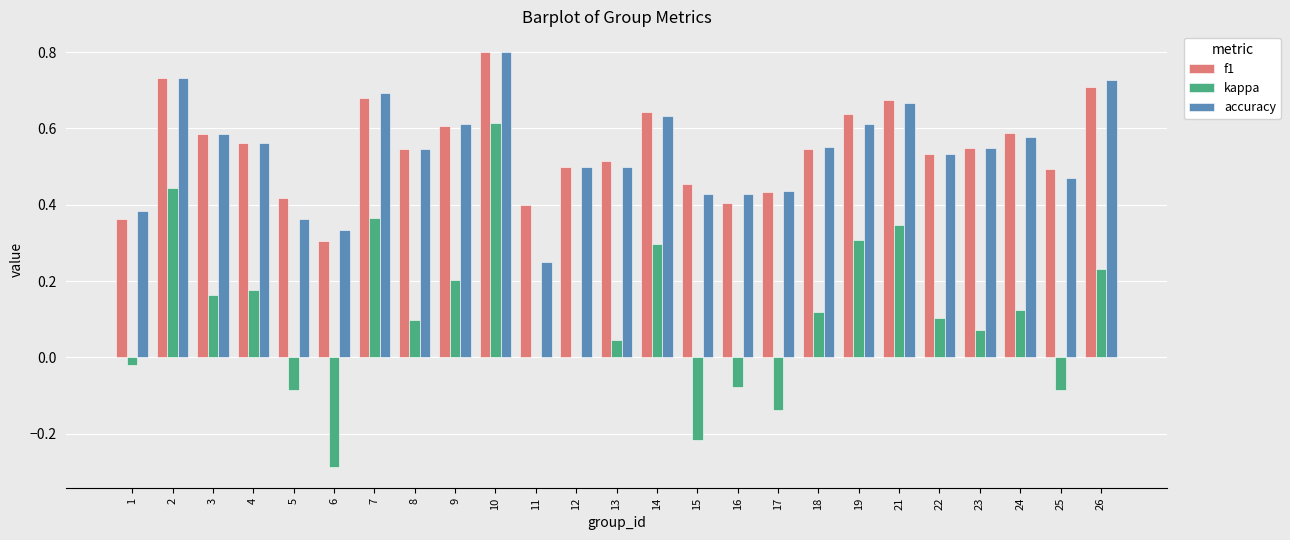

What is the sum of all accuracy values?

13.5